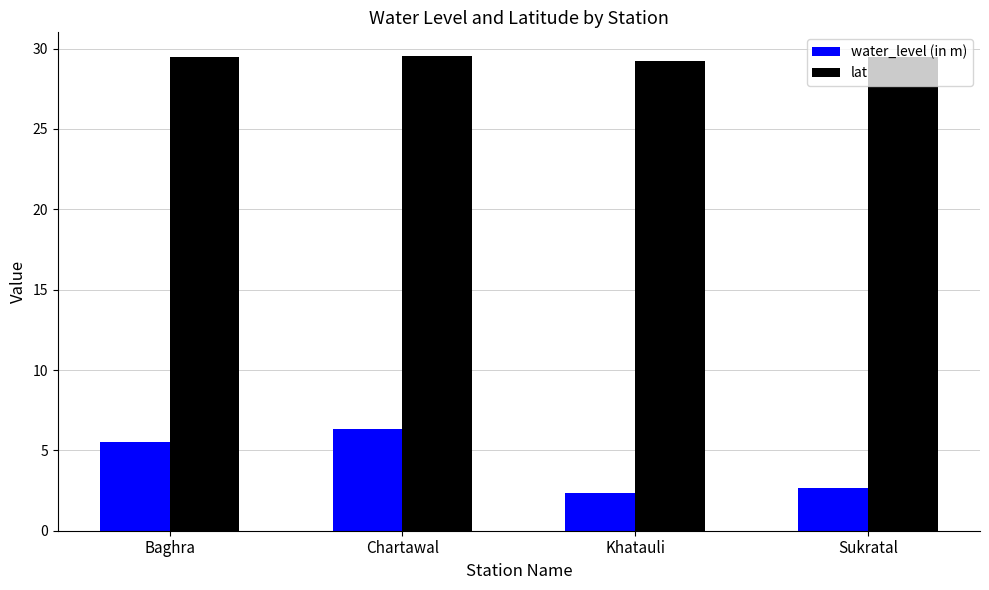

Between Baghra and Chartawal, which series saw the biggest shift?

water_level (in m)